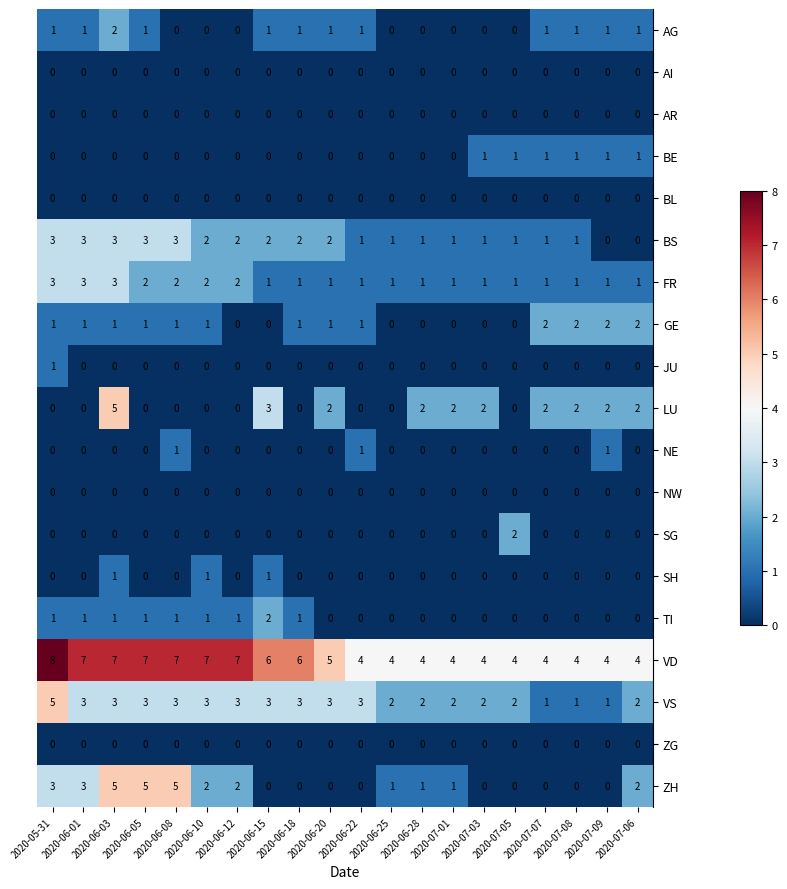

At which category is the sum across all series the highest?

2020-06-03